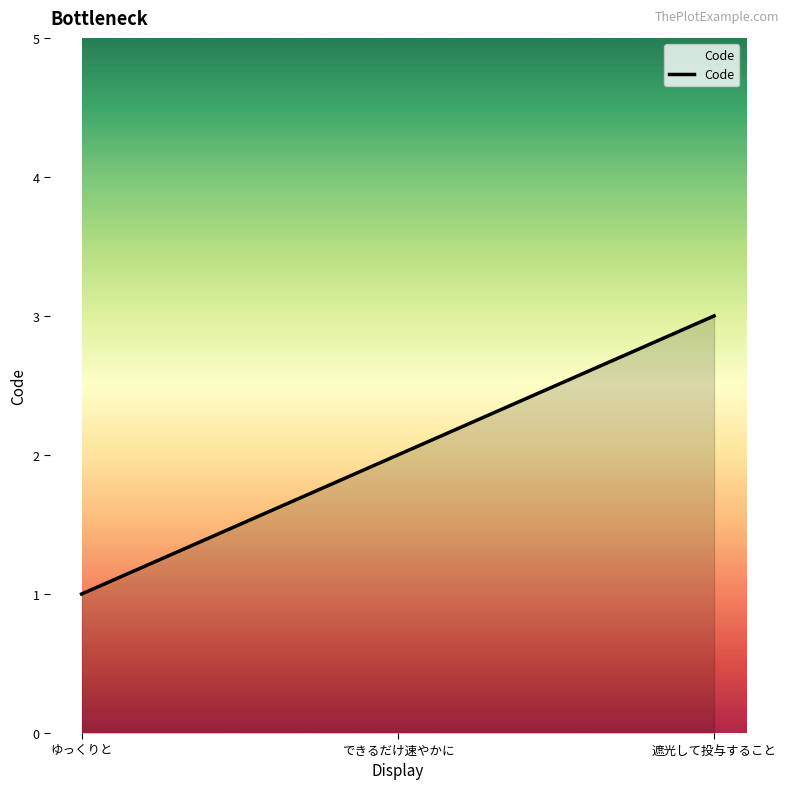

What is the sum of the values at できるだけ速やかに and 遮光して投与すること?

5